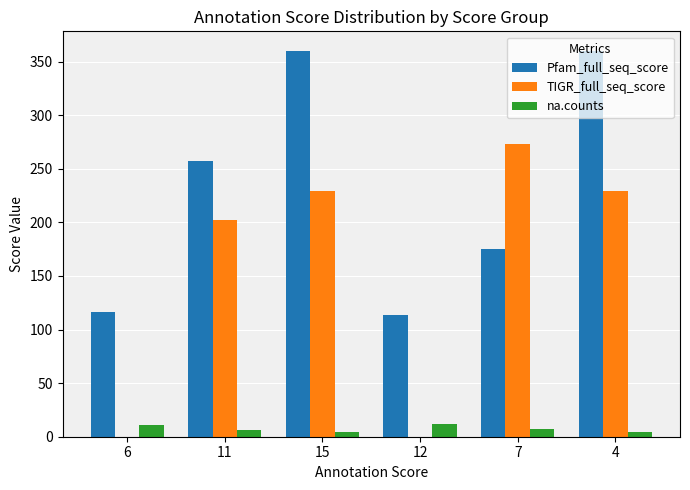

The value of Pfam_full_seq_score at 6 is 27.8. True or false?

False